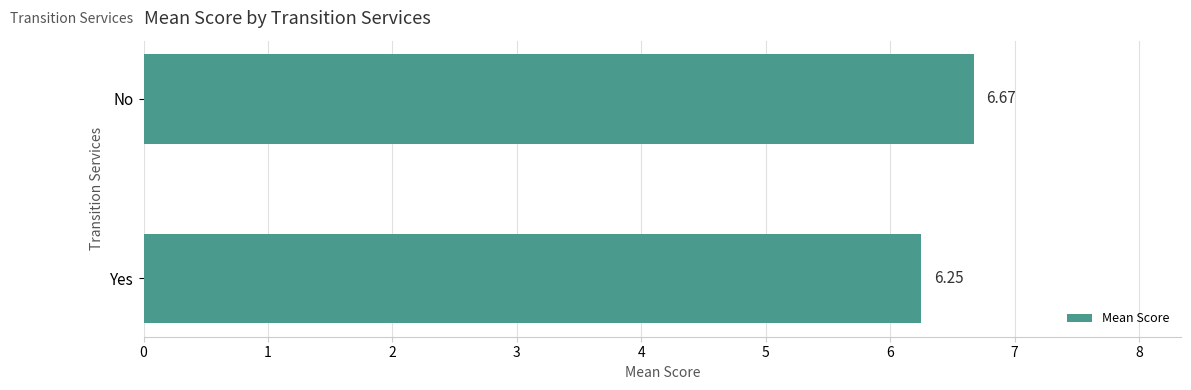

At which category does the chart reach its minimum across all series?

Yes